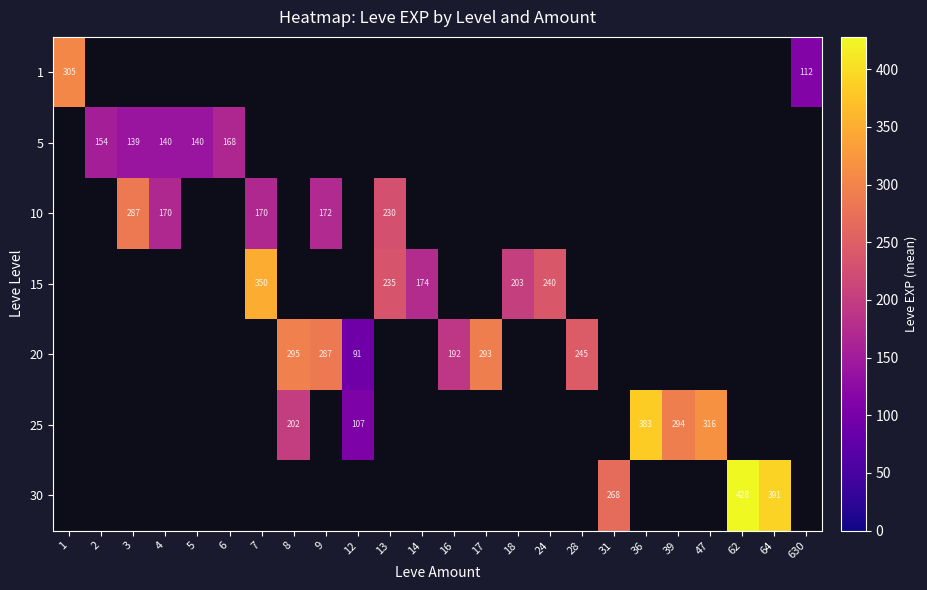

At how many categories does at least one series exceed 258?

12